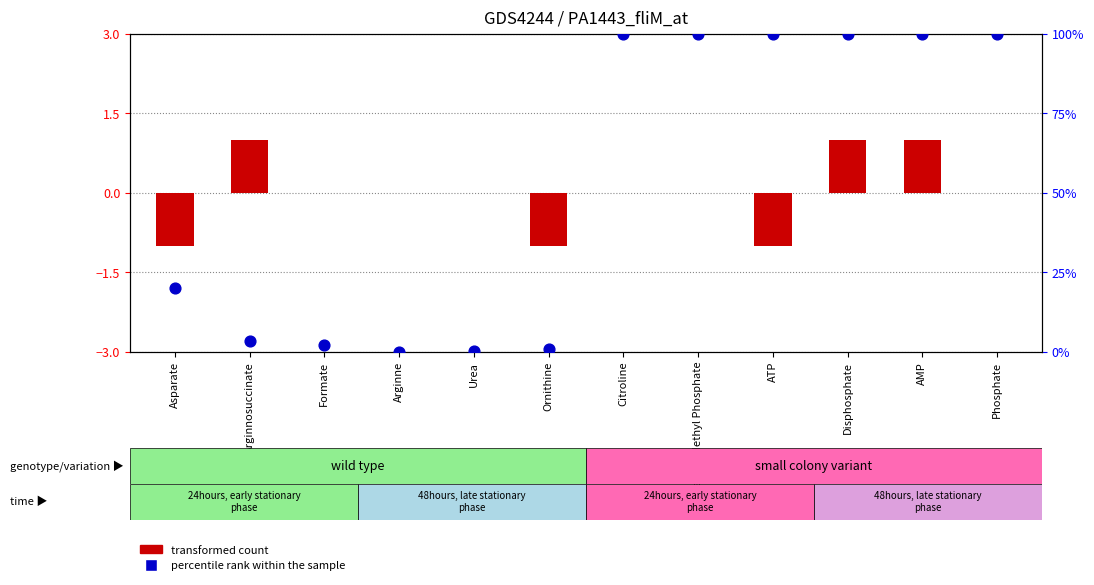

Which series contains the lowest Y value?

transformed count